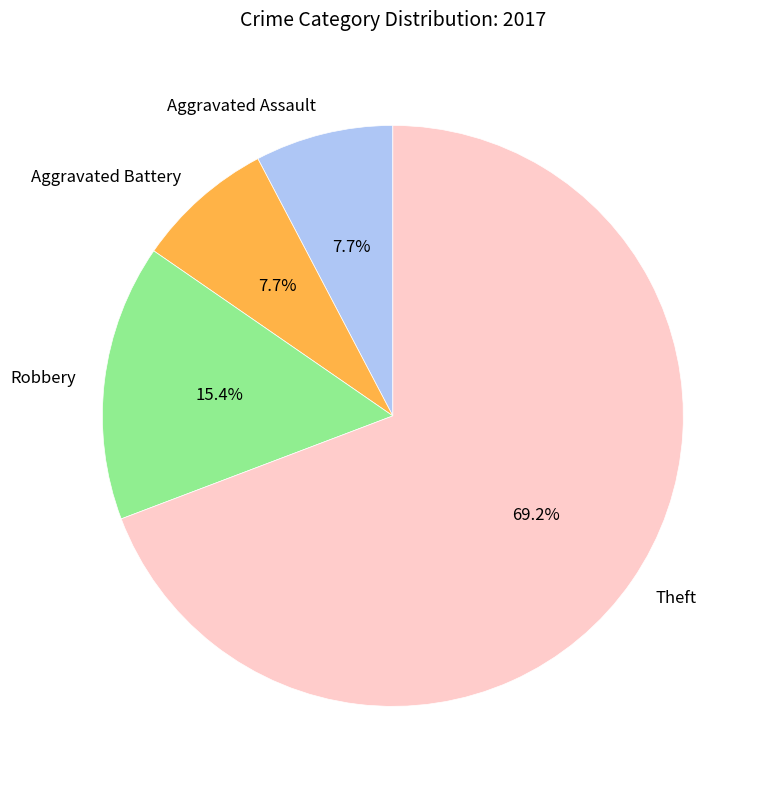

To the nearest percent, what portion does Theft represent?

69%